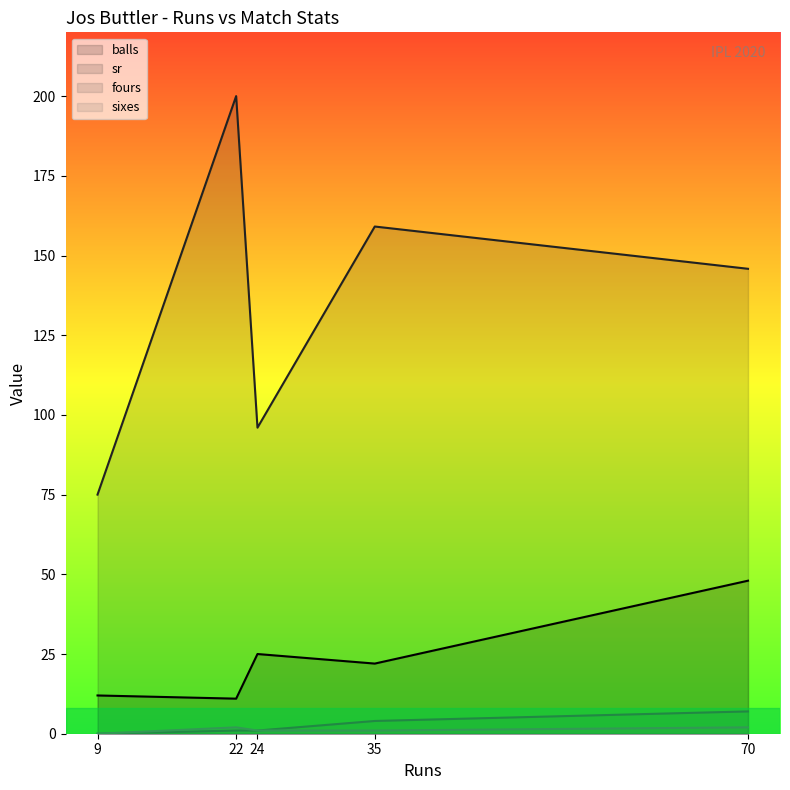

The sr series shows 226.4 at 35. True or false?

False